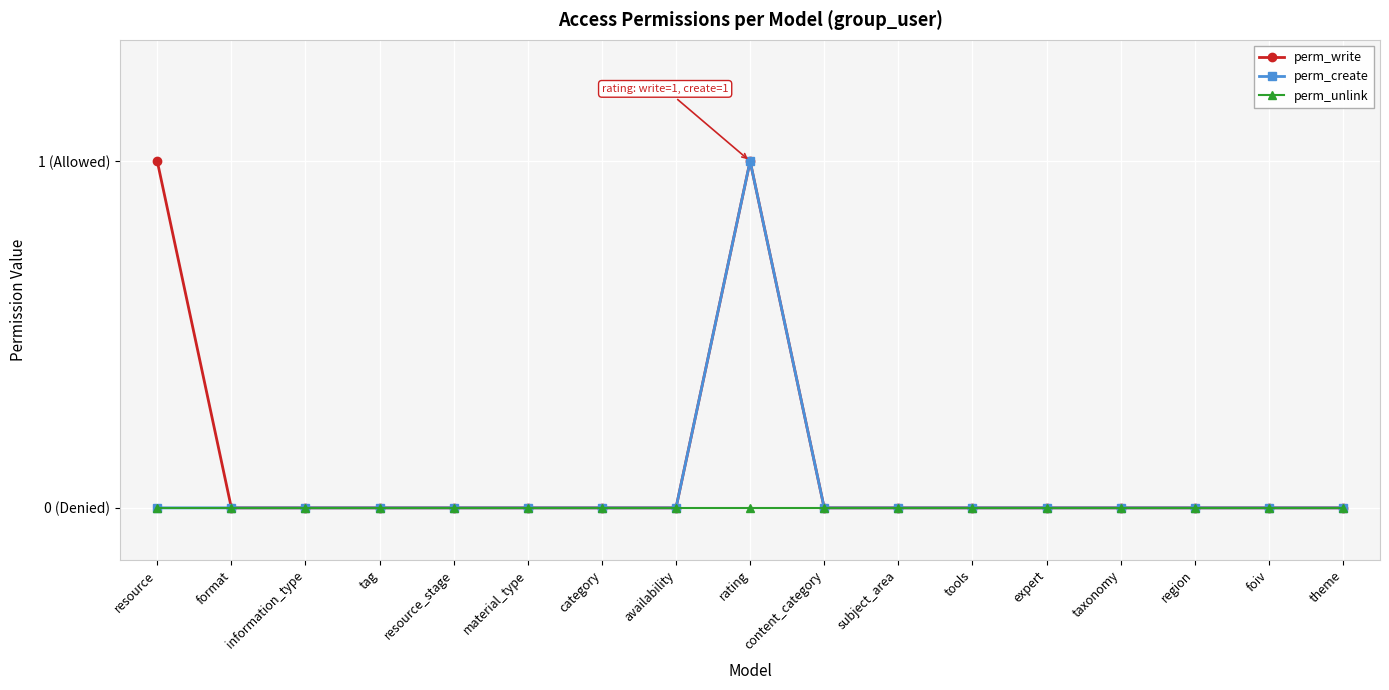

Is this an area chart (filled region under the line)?

No